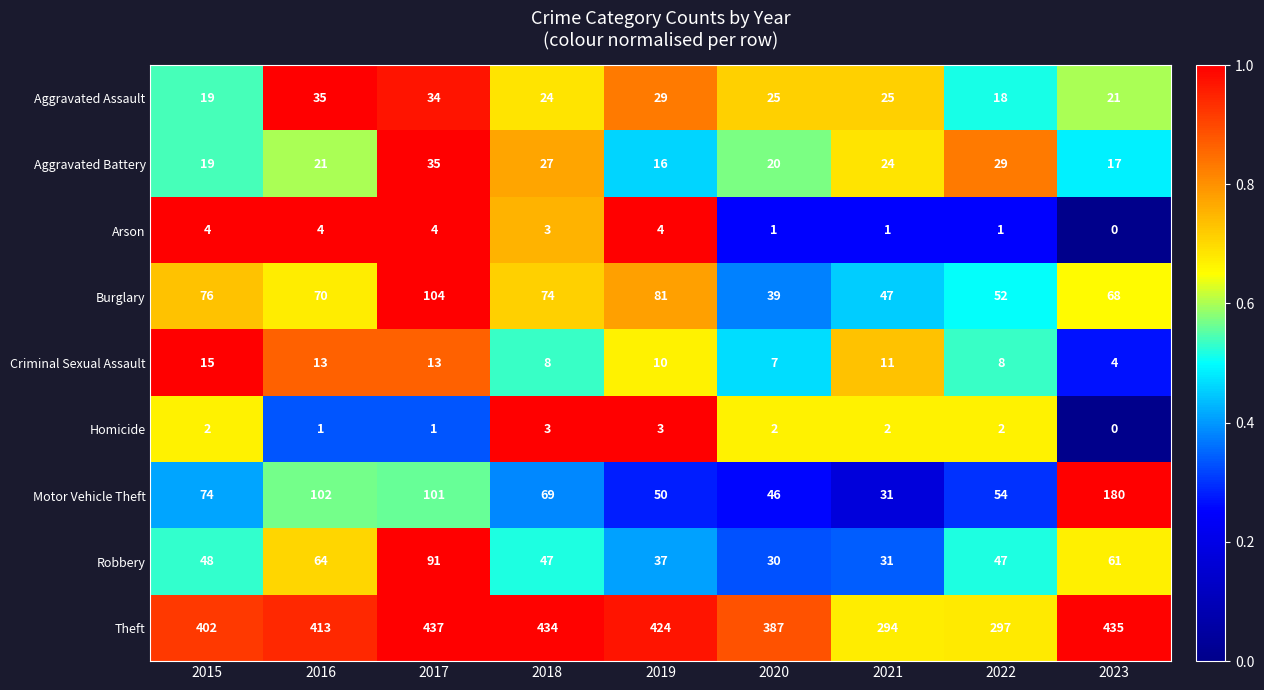

What is the sum of all Motor Vehicle Theft values?

707